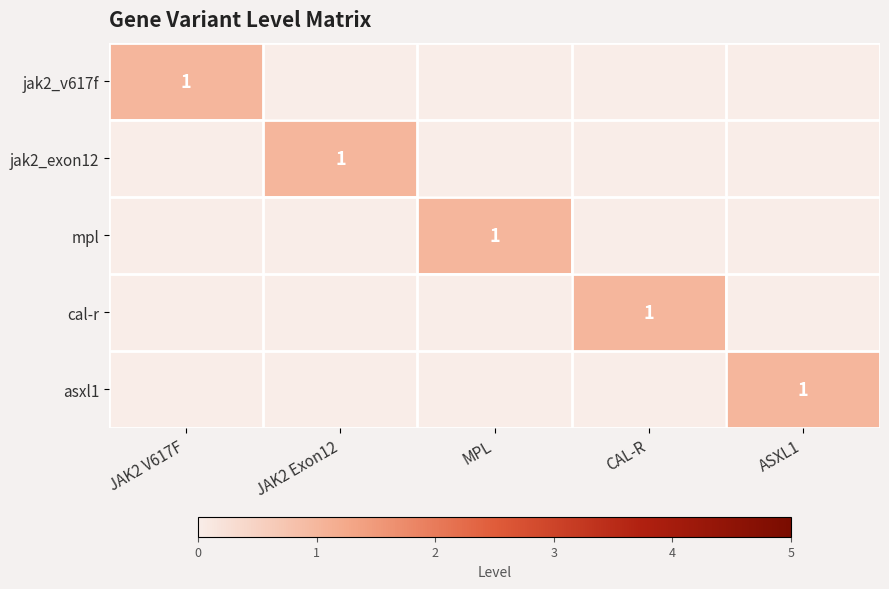

Which label corresponds to the smallest value in the chart?

JAK2 Exon12